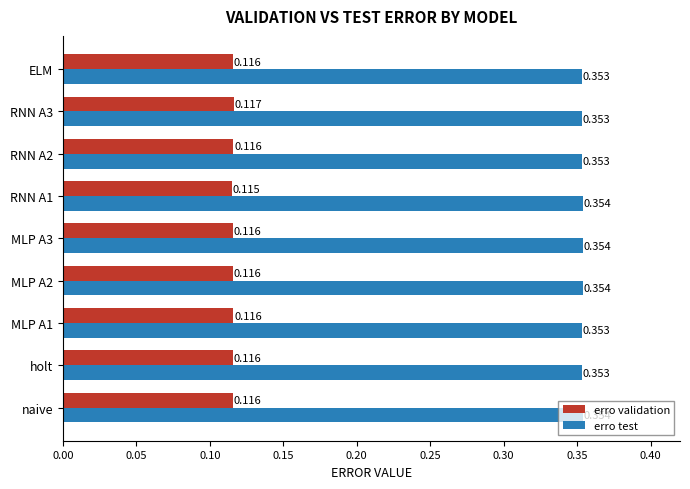

Count the number of categories in the chart.

9